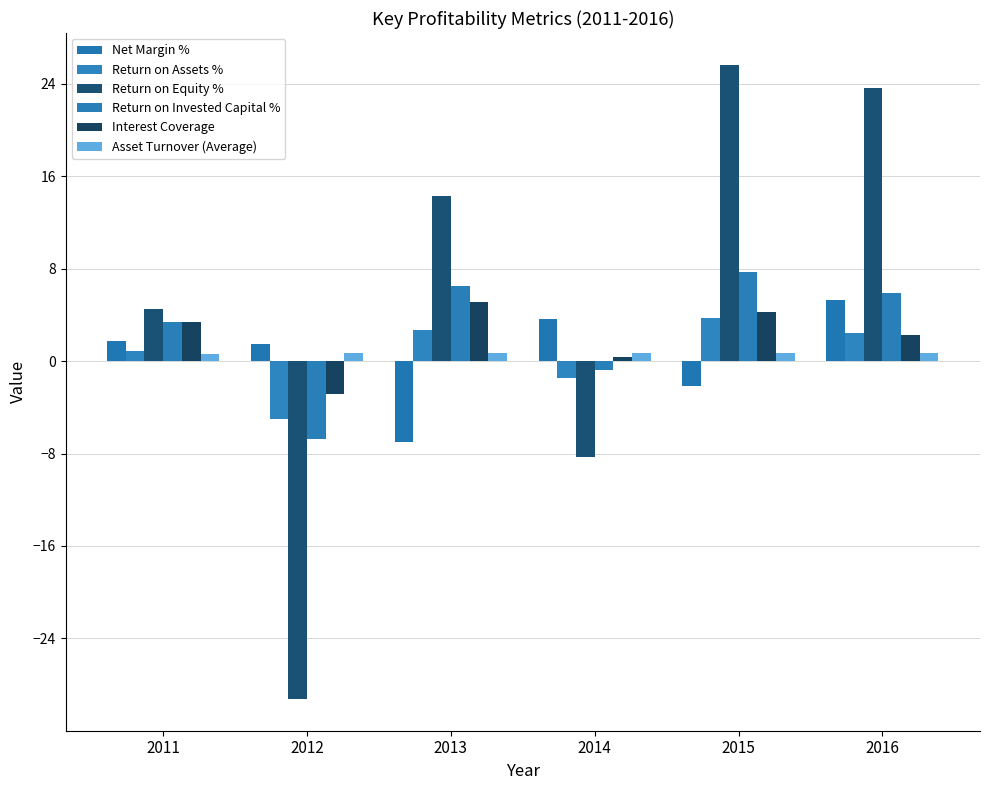

What is the difference between the maximum and minimum values in the Return on Equity % series?

54.9